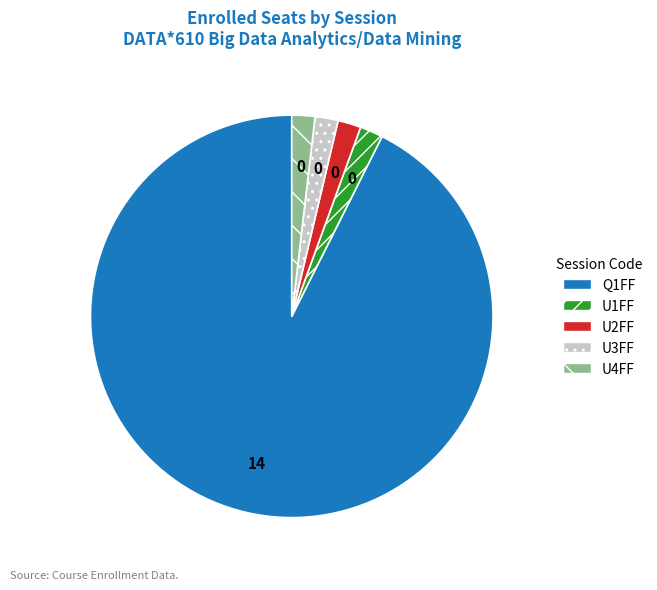

Do U4FF and U1FF together represent more than half of the pie?

No